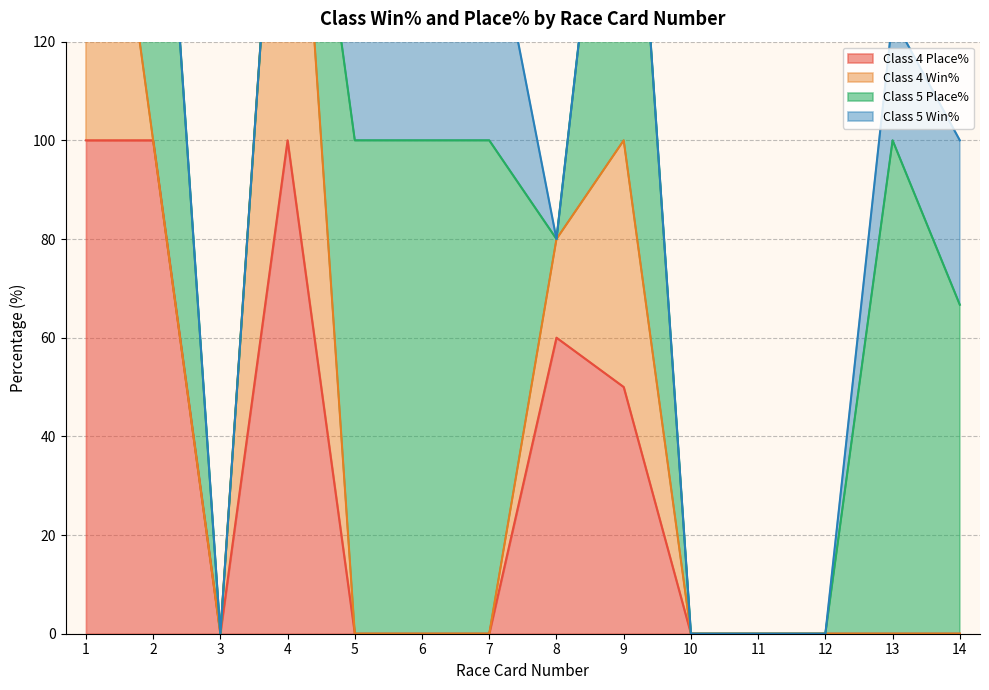

True or false: Class 4 Place% and Class 5 Place% cross at least once.

True